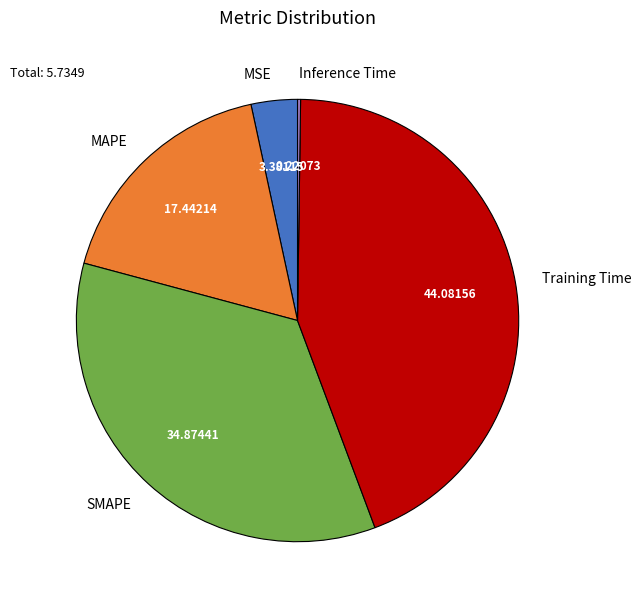

Is the sum of Training Time and SMAPE greater than half?

Yes